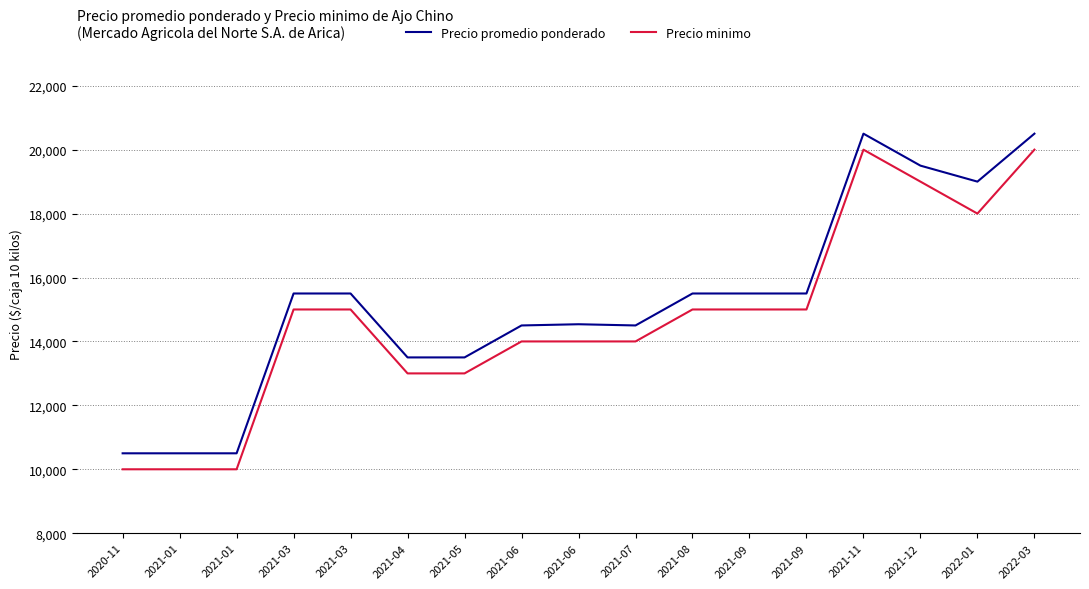

How many lines are shown in the chart?

2